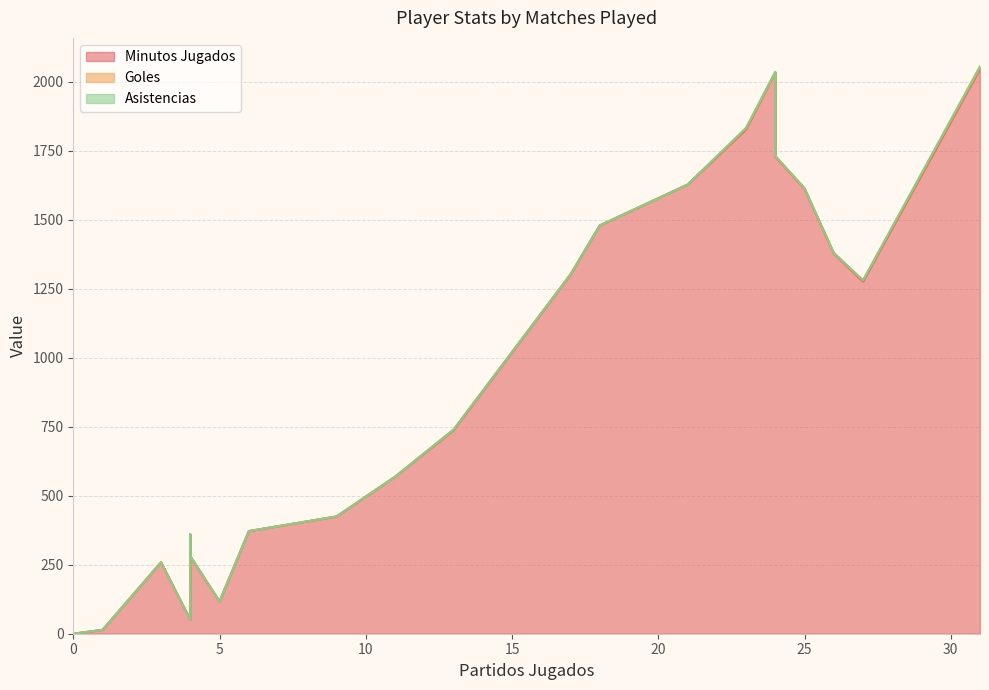

How many lines are shown in the chart?

3